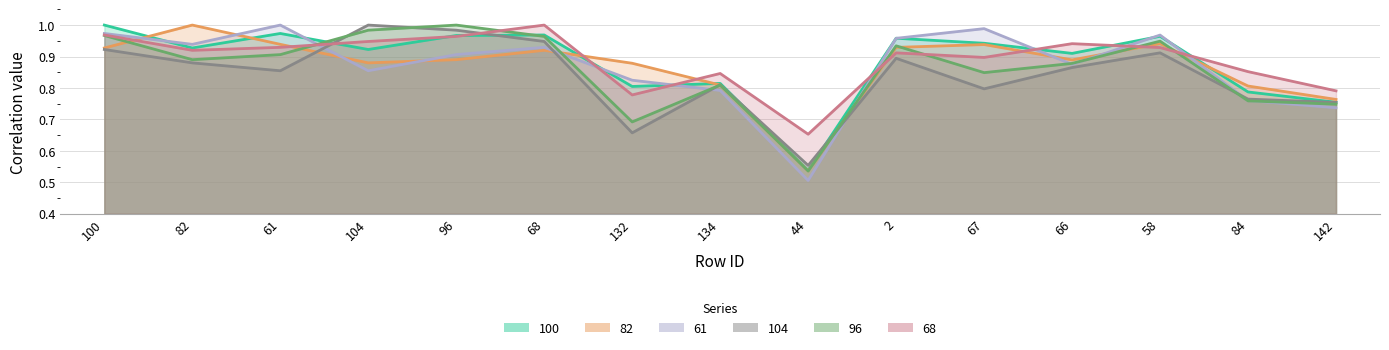

What is the difference between the second highest and second lowest values in the 104 series?

0.3